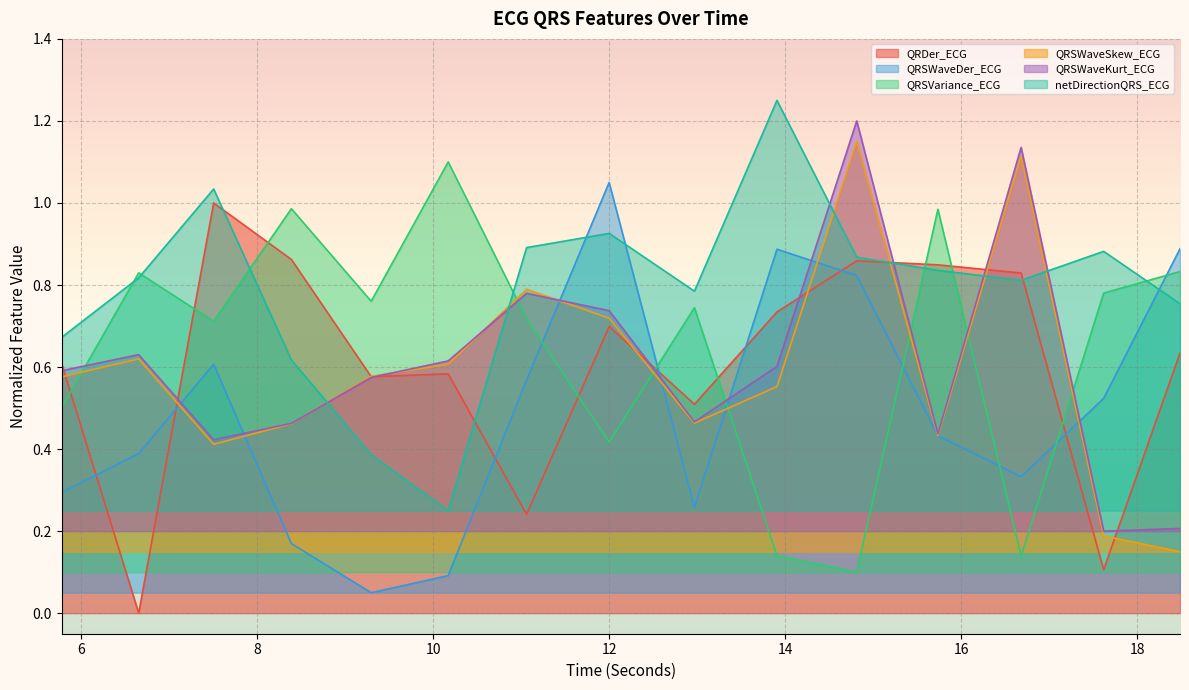

What is the average value of the netDirectionQRS_ECG series?

0.8